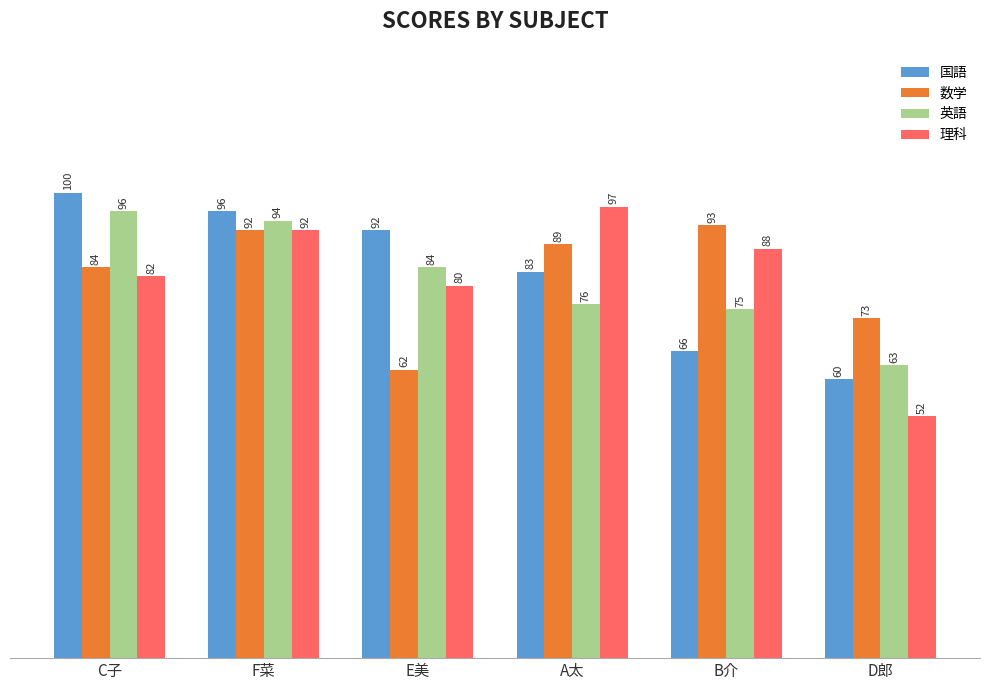

Does the chart contain any negative values?

No